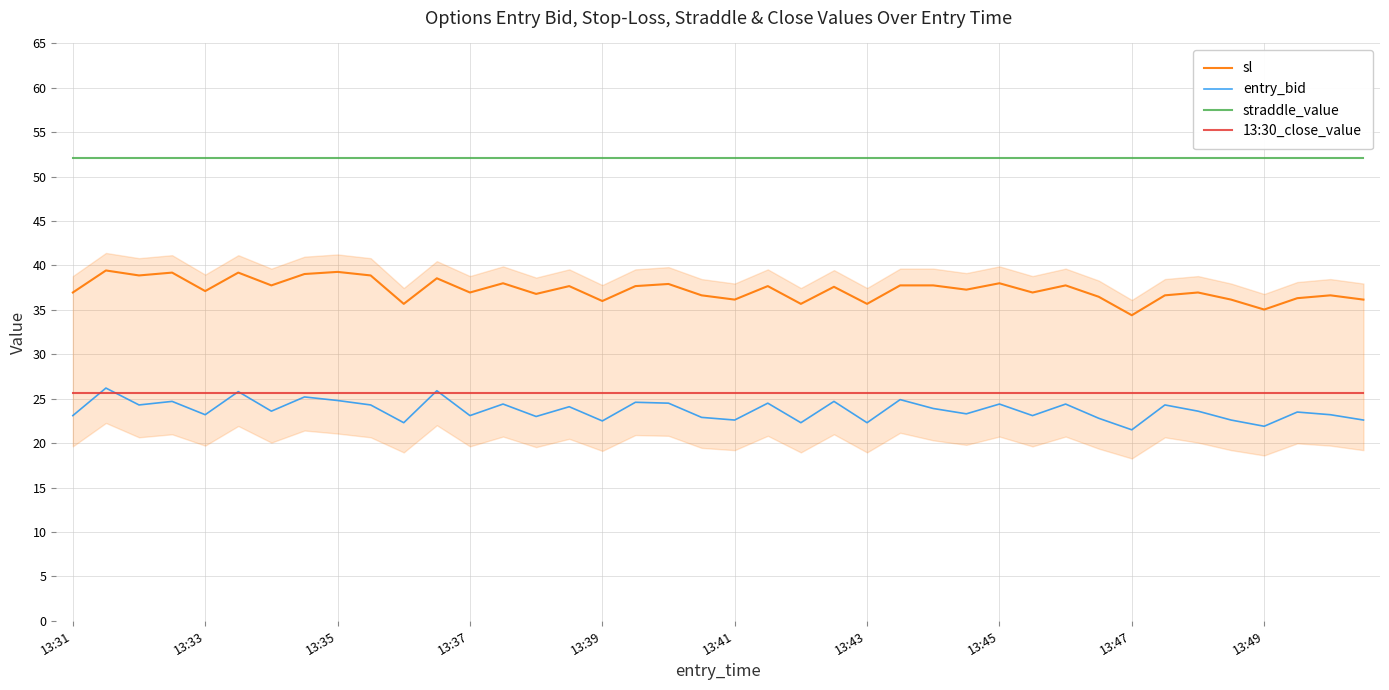

What is the minimum value for entry_bid?

21.5